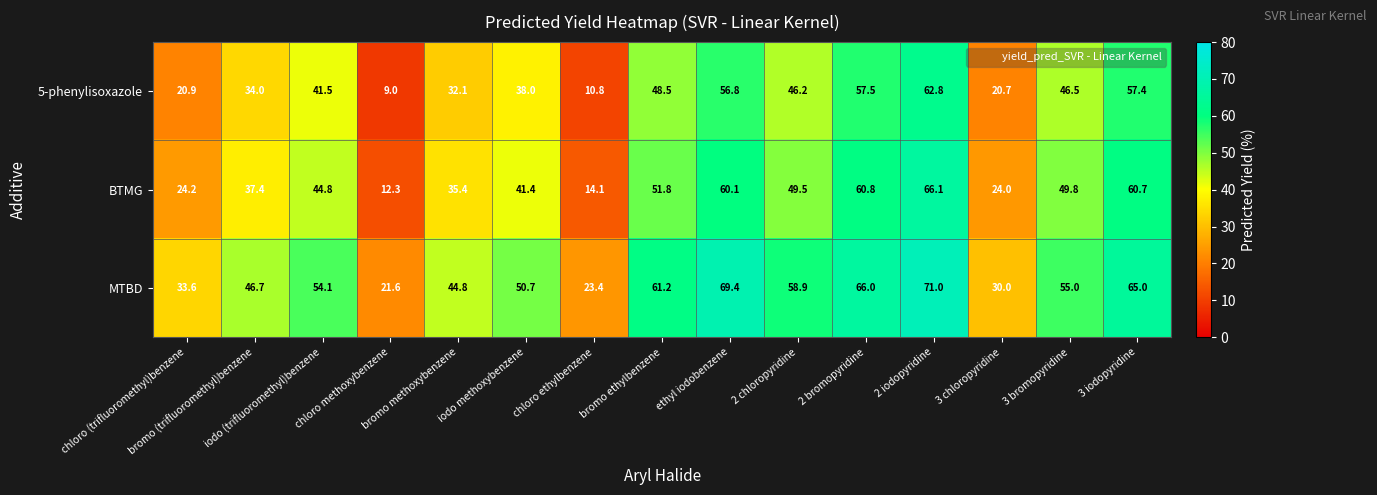

At how many categories does at least one series exceed 46?

10